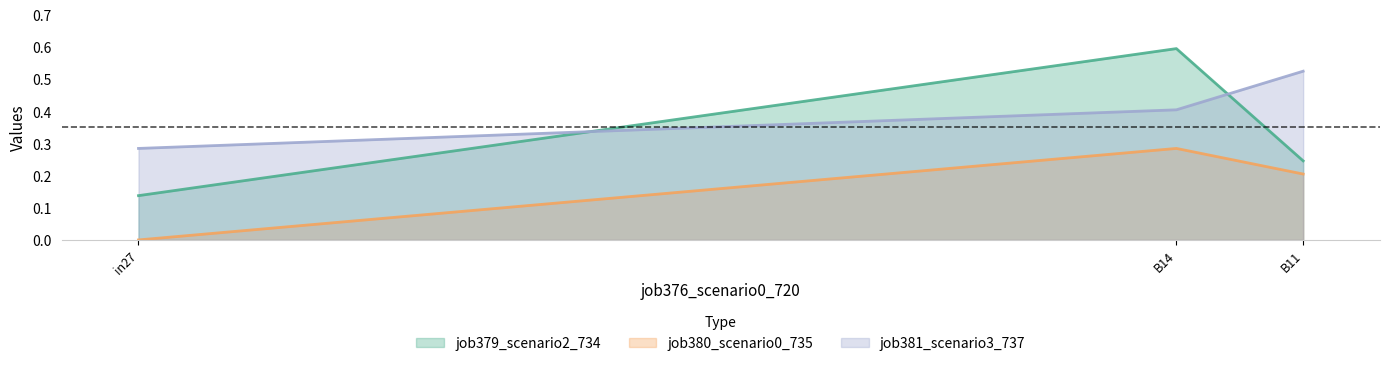

What are all the series names shown in the legend?

job379_scenario2_734, job380_scenario0_735, job381_scenario3_737